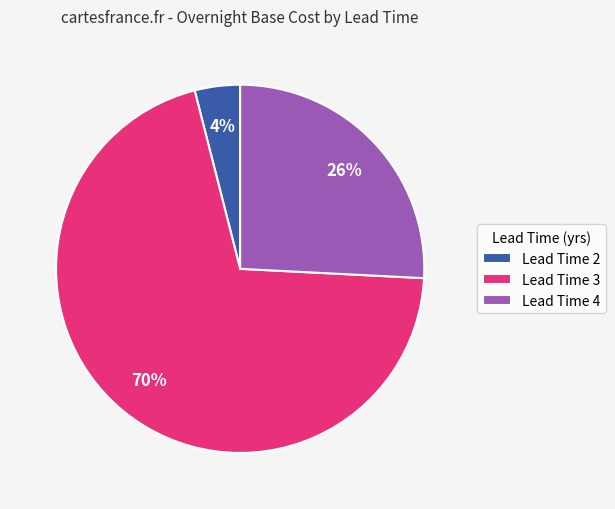

To the nearest percent, what percentage of the pie is Lead Time 3?

70%